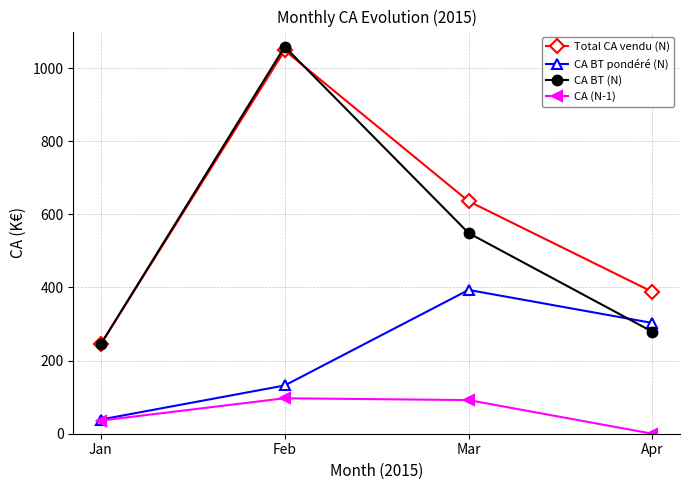

How many lines are shown in the chart?

4